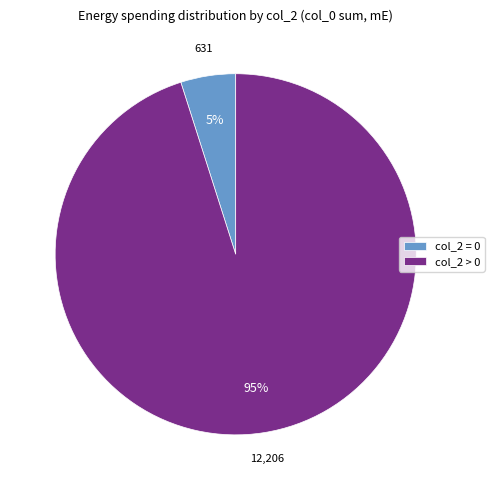

Is there a majority slice in this chart?

Yes